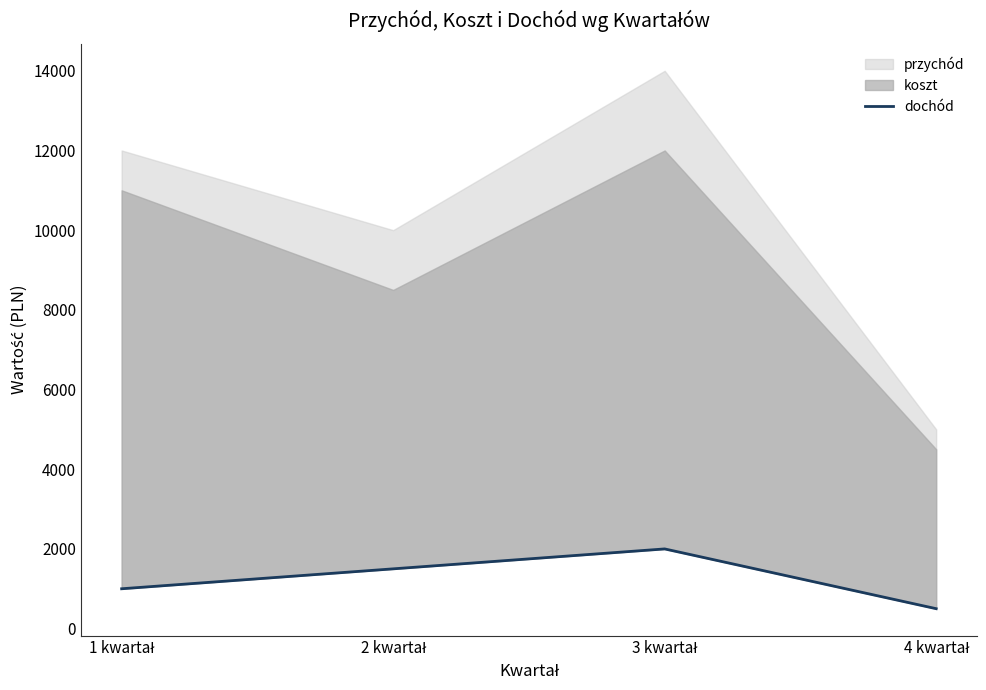

How many points are higher than both their immediate neighbors (excluding endpoints)?

1